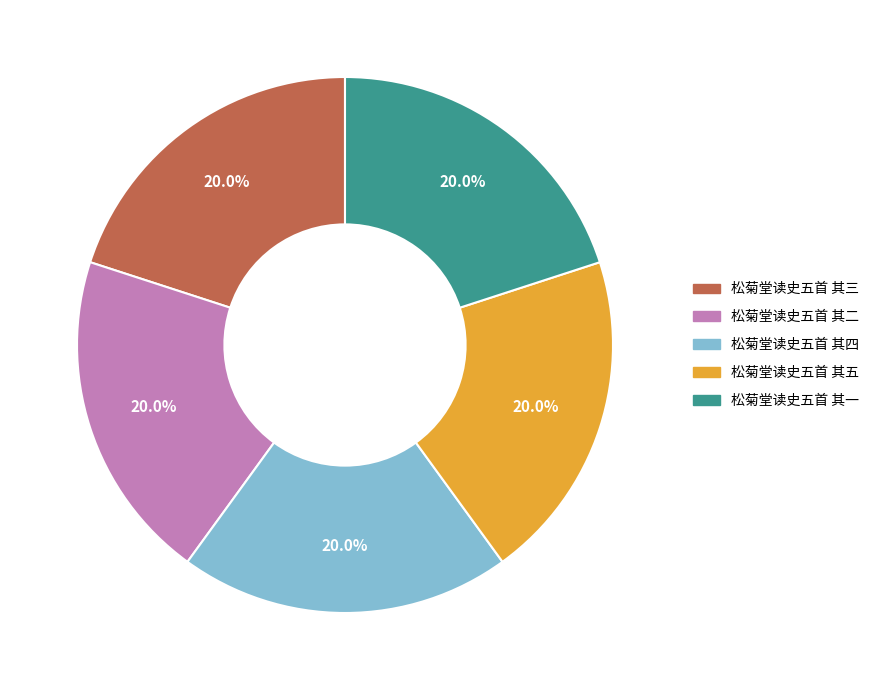

What portion of the pie excludes 松菊堂读史五首 其二?

80.0%